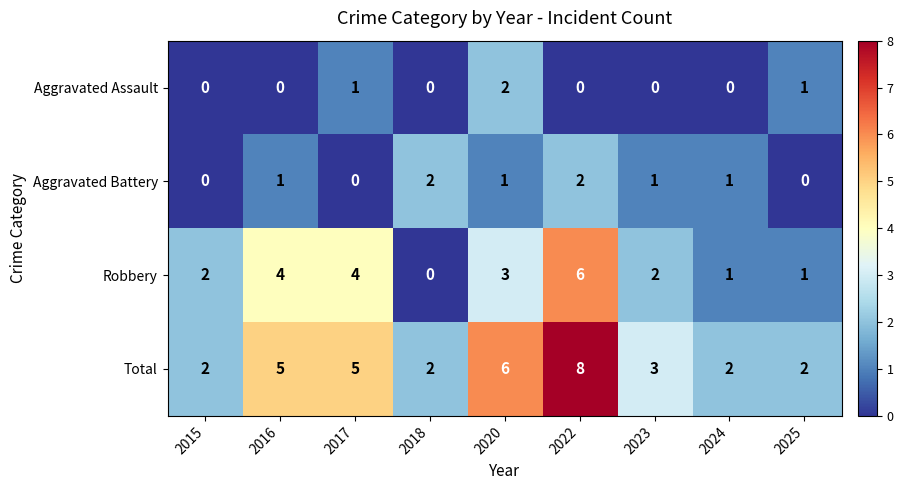

Is it true that Aggravated Assault equals 0 at 2018?

True